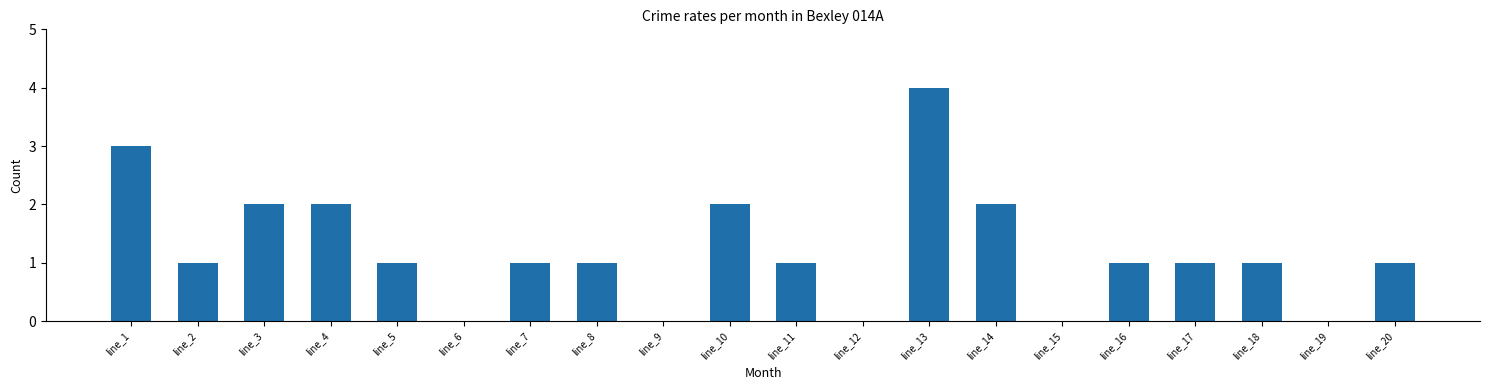

Which category has the highest value across all series?

line_13